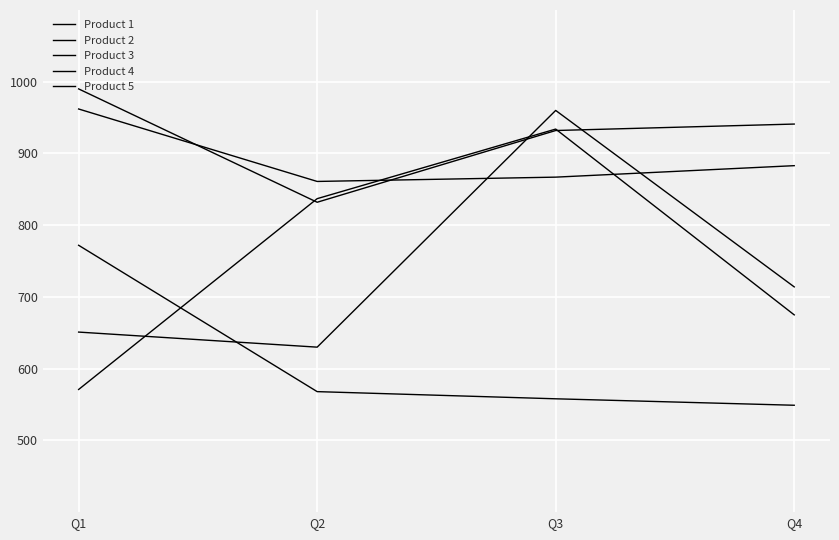

Reading left to right, what are all the values shown in this chart?

Product 1: 962	861	867	883
Product 2: 651	630	960	714
Product 3: 772	568	558	549
Product 4: 571	837	934	675
Product 5: 990	832	932	941